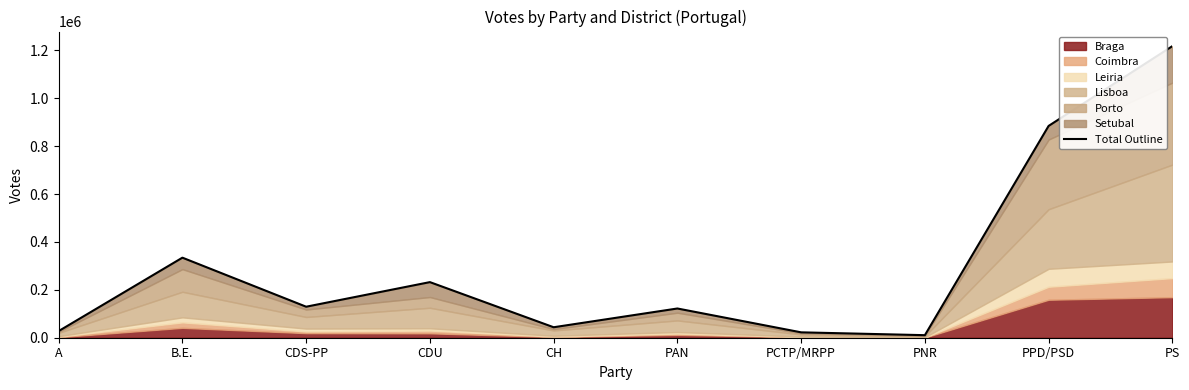

List the labels in order of value, smallest first.

PNR, PCTP/MRPP, A, CH, PAN, CDS-PP, CDU, B.E., PPD/PSD, PS